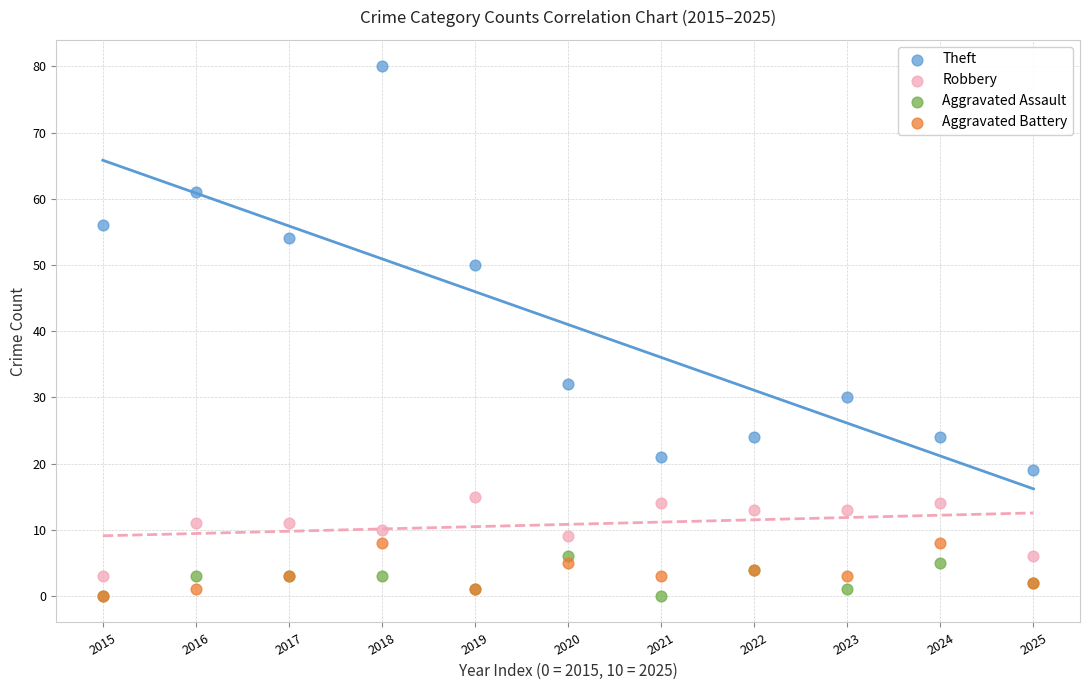

Across all series, what Y value is closest to 40?

32